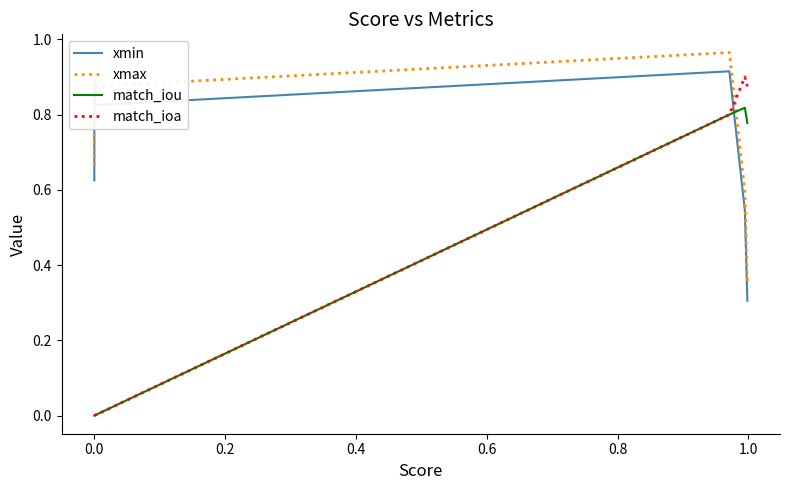

Between 0.2 and 1.0, which series saw the biggest shift?

match_iou